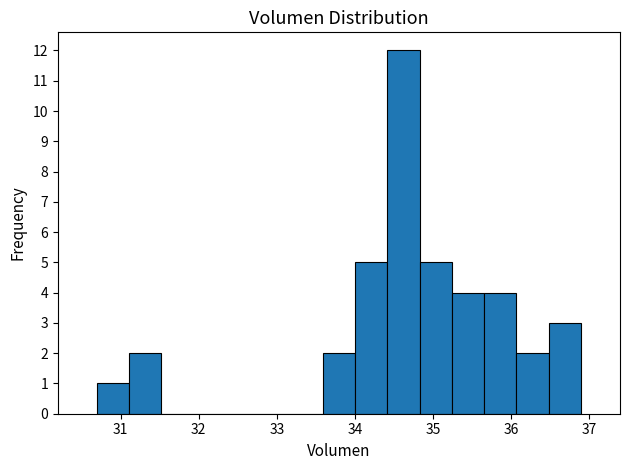

Which range on the x-axis has the tallest bar?

34.4 to 34.8